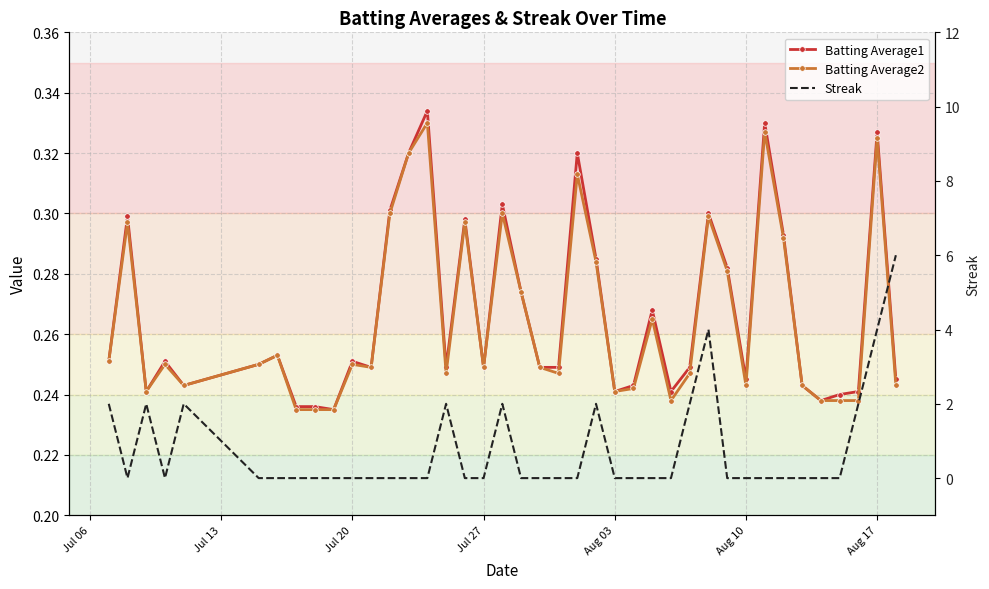

At how many categories does at least one series exceed 2?

3